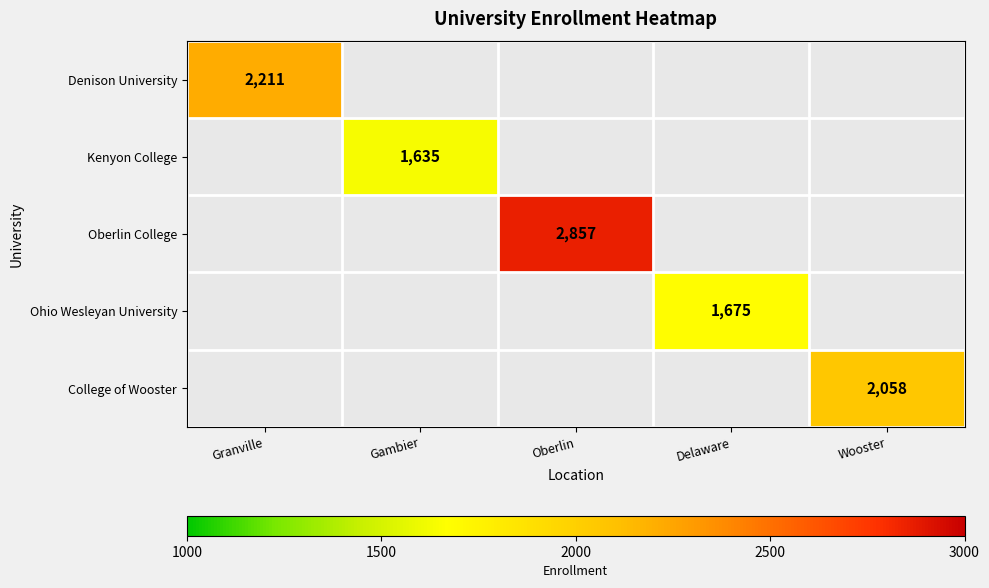

How many data points does each series have?

5